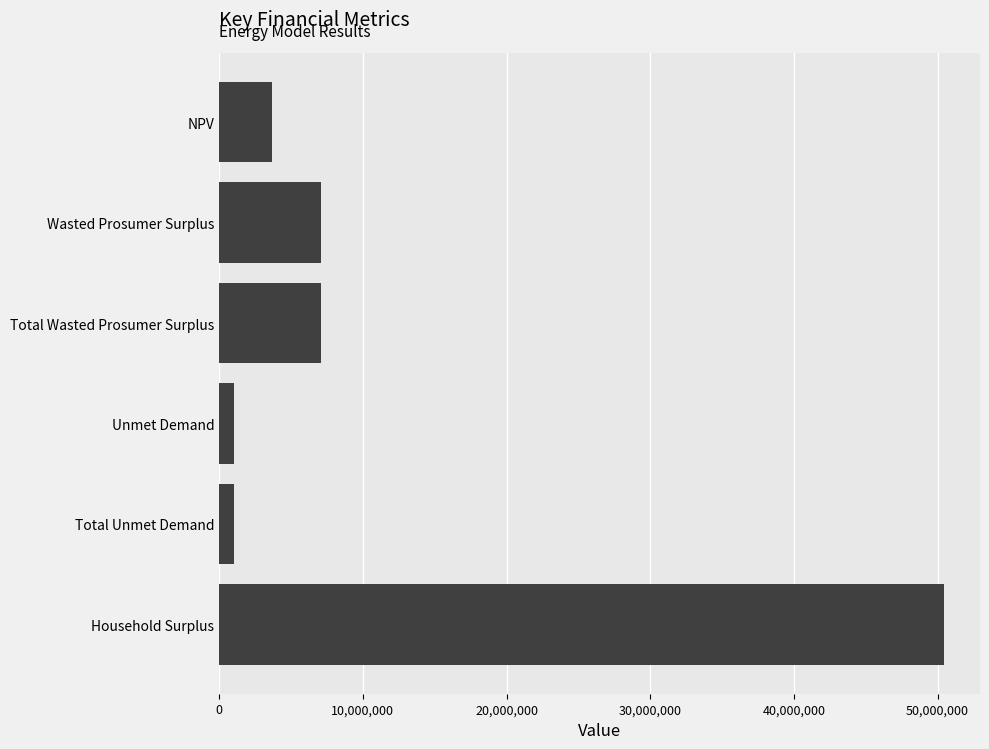

The chart shows a value of 50429804.2 at Household Surplus. True or false?

True